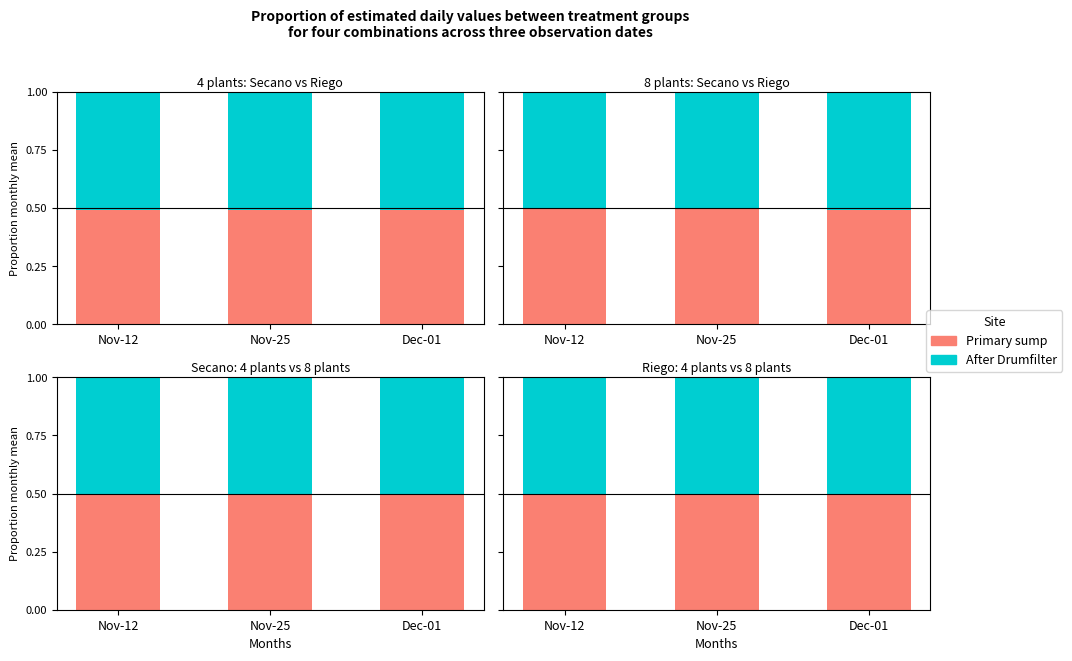

Count the number of categories in the chart.

3